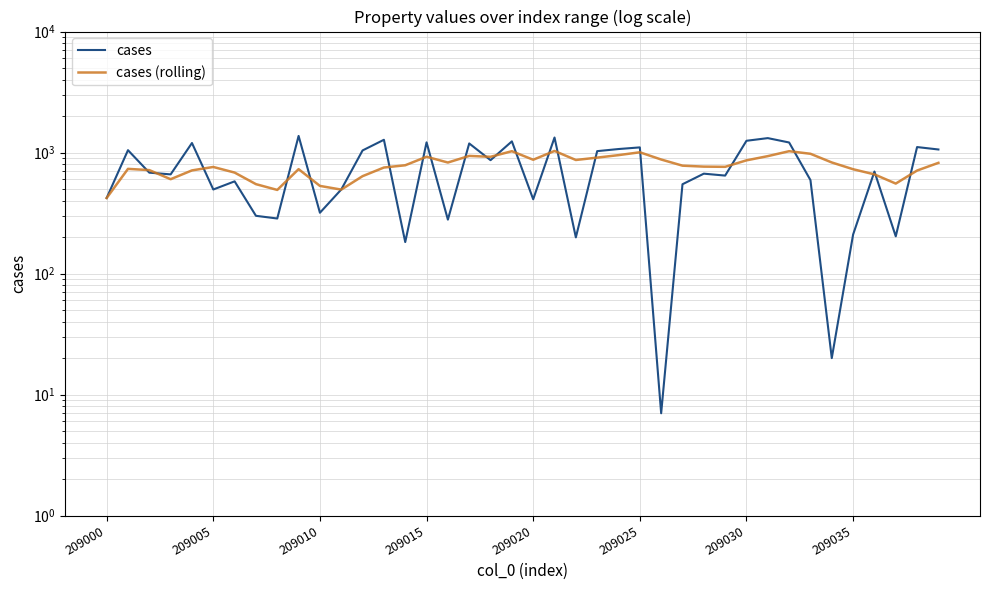

Is the value of cases (rolling) at 29 greater than the value of cases at 17?

No